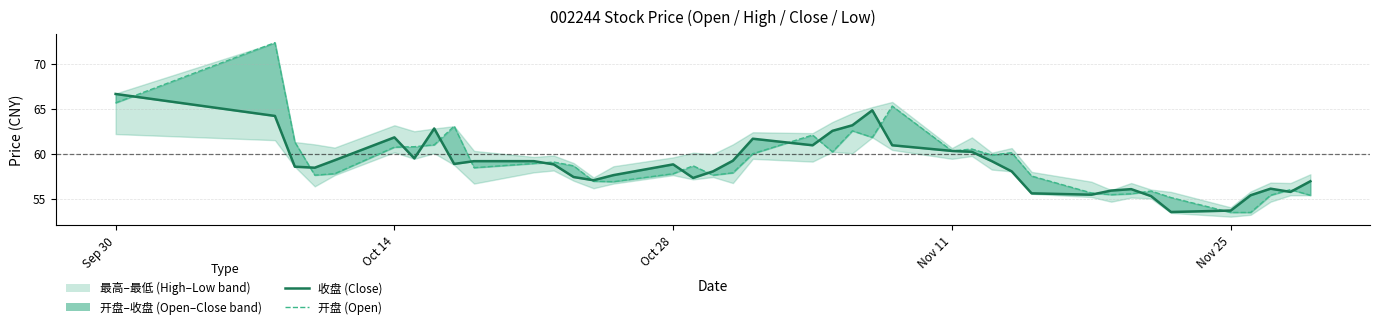

How many times do 开盘 (Open) and 收盘 (Close) cross each other?

18